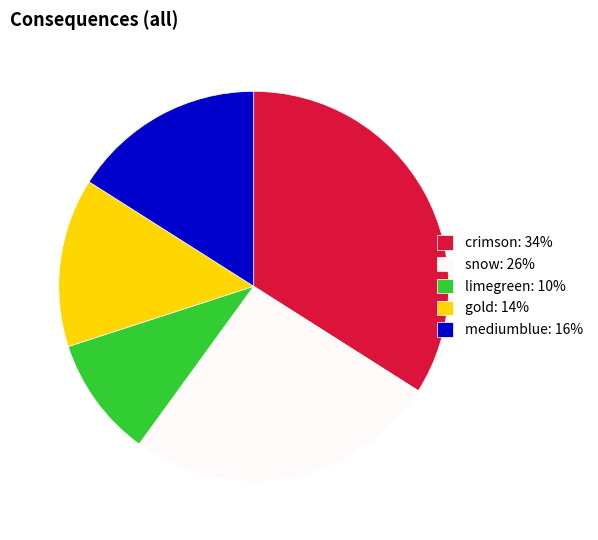

What is the ratio of the value at mediumblue: 16% to the value at gold: 14%?

1.1